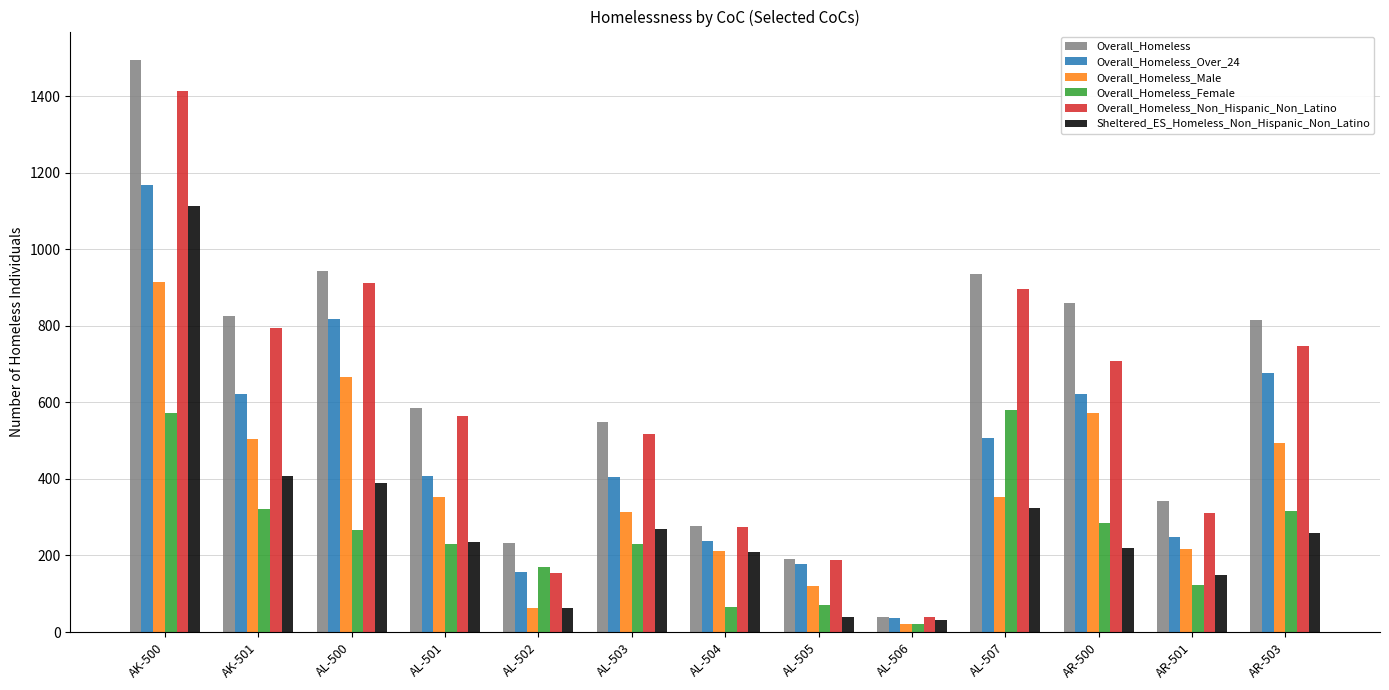

Is it true that Sheltered_ES_Homeless_Non_Hispanic_Non_Latino equals 615 at AL-500?

False